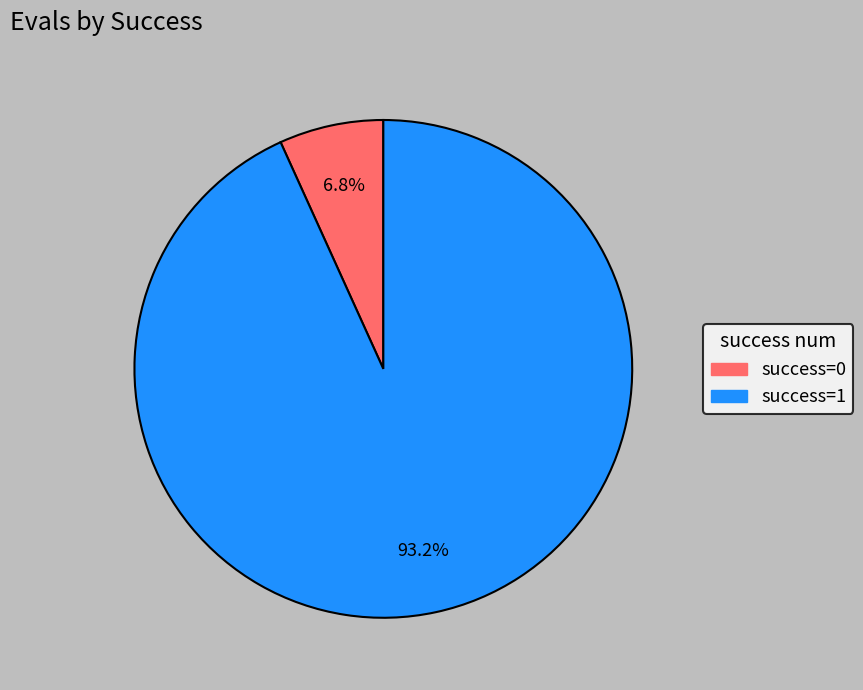

Does any single category account for the majority?

Yes